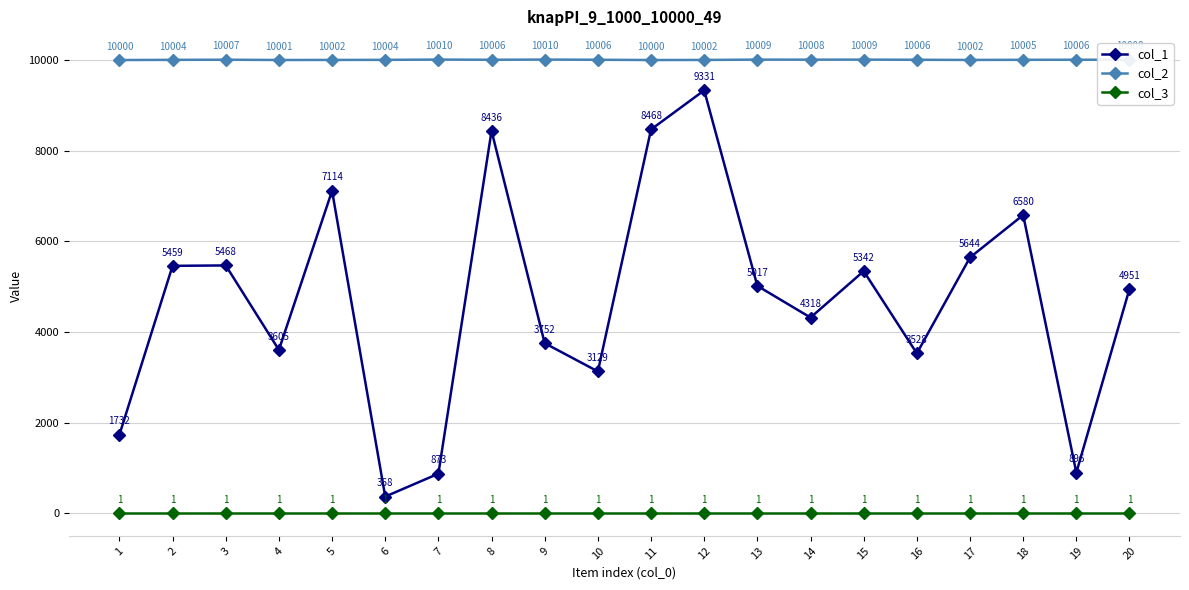

How many interior local valleys does the col_1 series have?

6